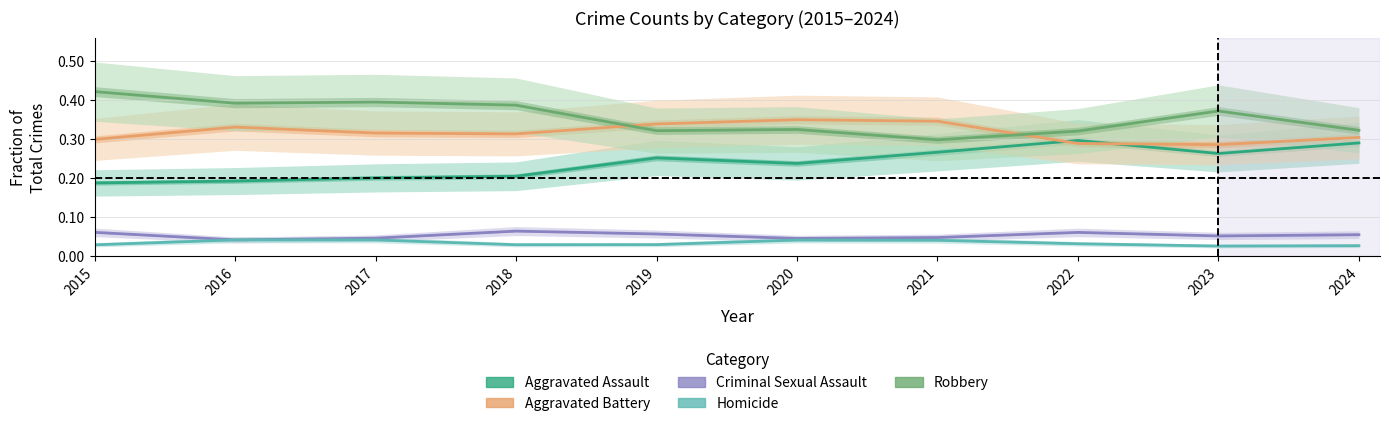

What is the sum of the Criminal Sexual Assault values at 2018 and 2022?

0.1